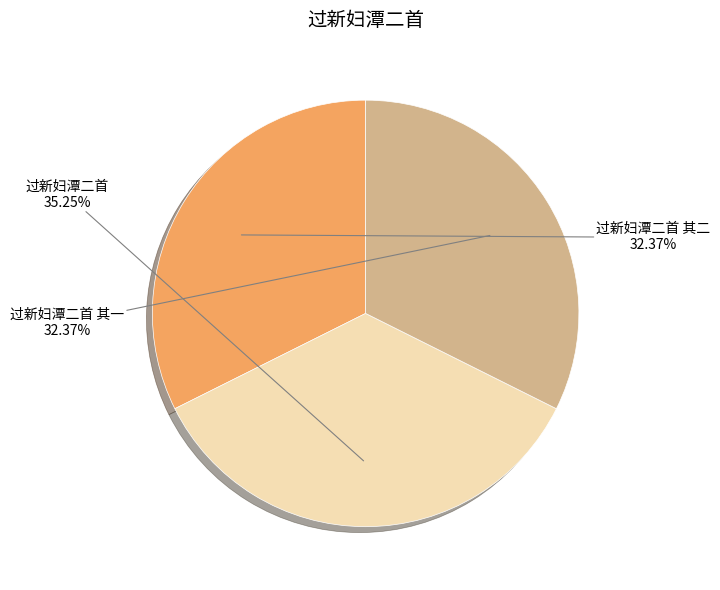

Is there a majority slice in this chart?

No